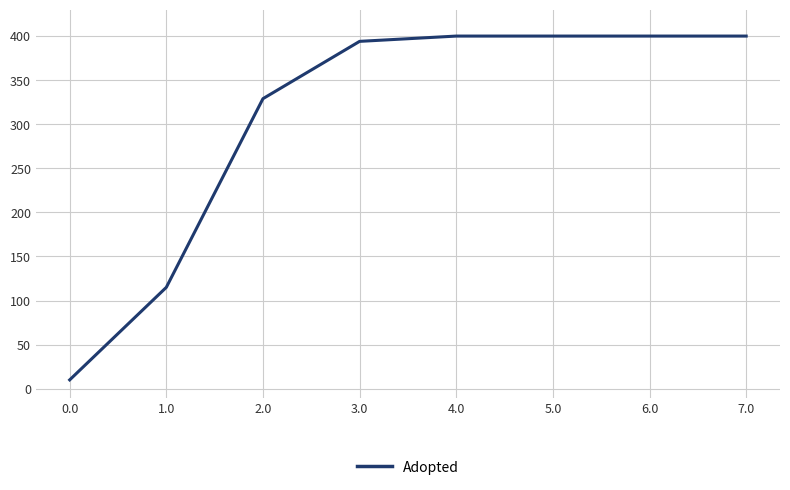

True or false: there are more than 2 points higher than both neighbors.

False